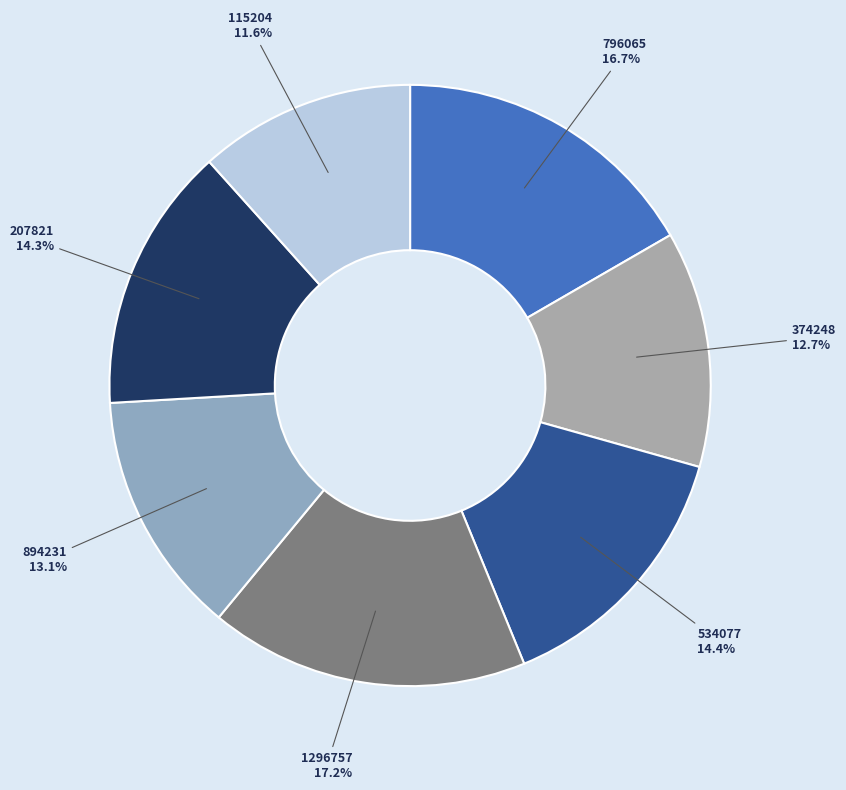

What portion of the pie excludes 207821?

85.7%